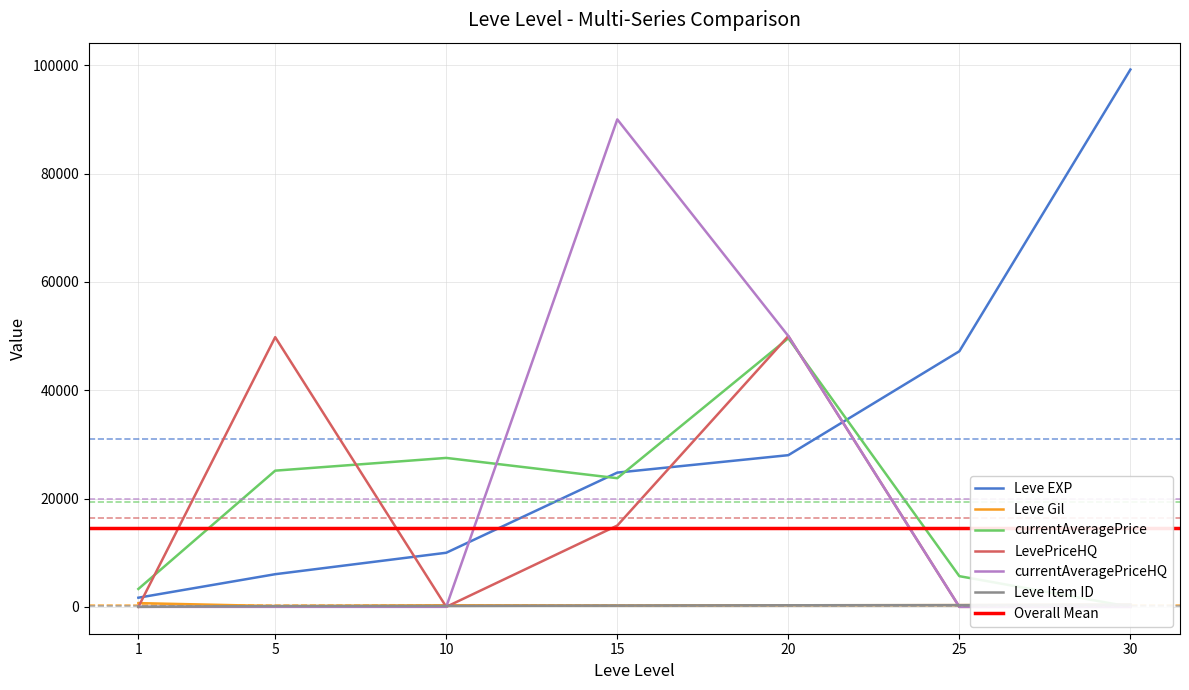

True or false: currentAveragePrice has a value of 49605 at 20.

True